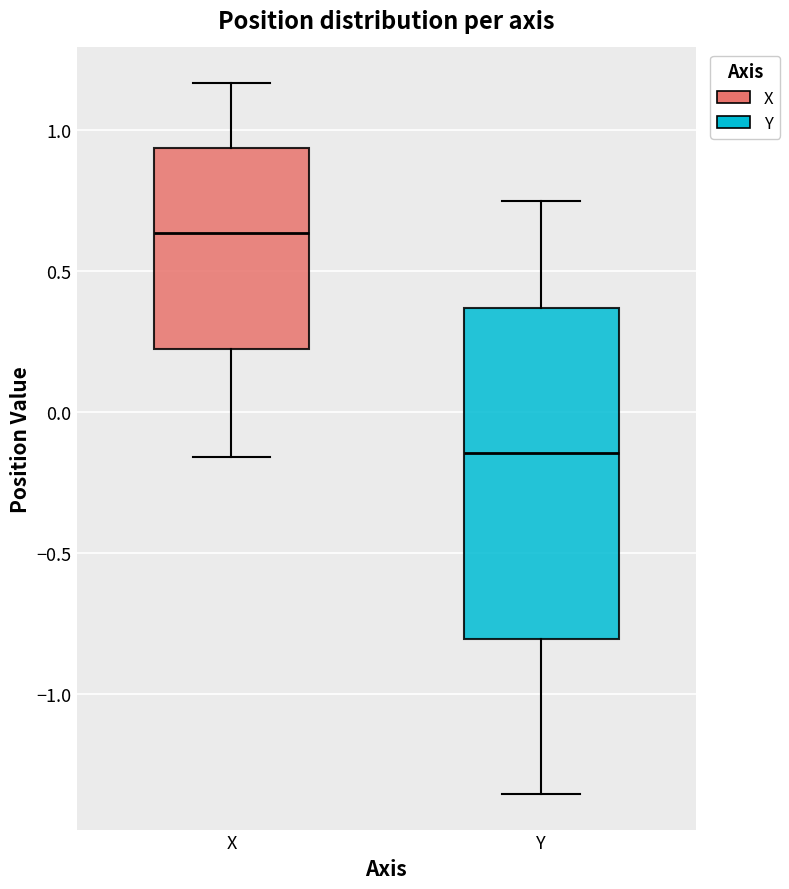

Where is the upper edge of the box for Y on the y-axis? The values are not printed on the chart, so give them approximately, as read against the axis.

0.35